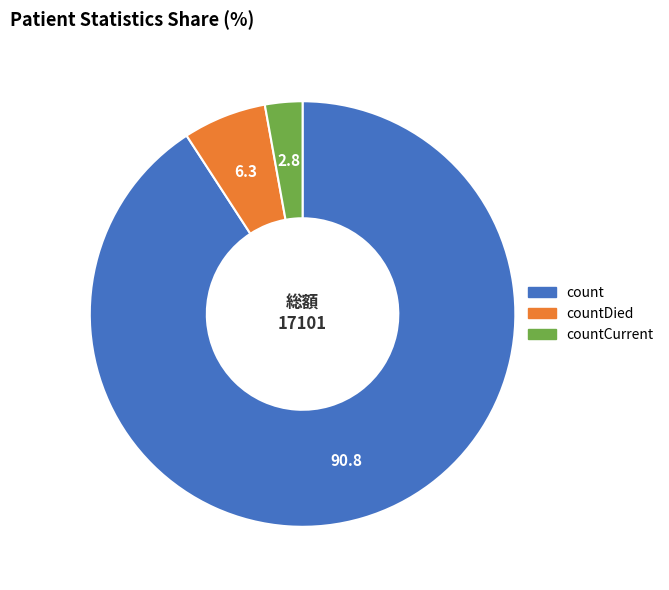

Is there a majority slice in this chart?

Yes